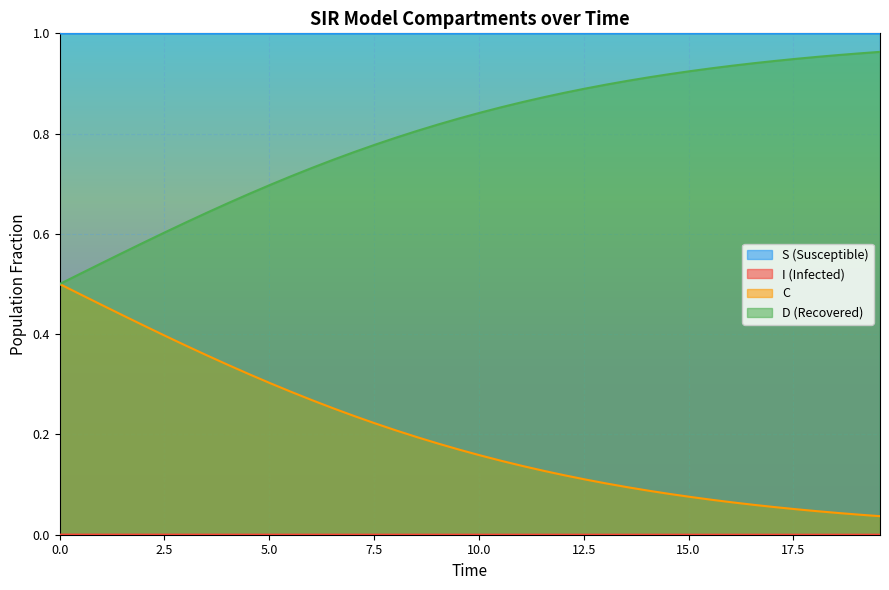

List the series in order of their peak value, highest first.

S, D, C, I